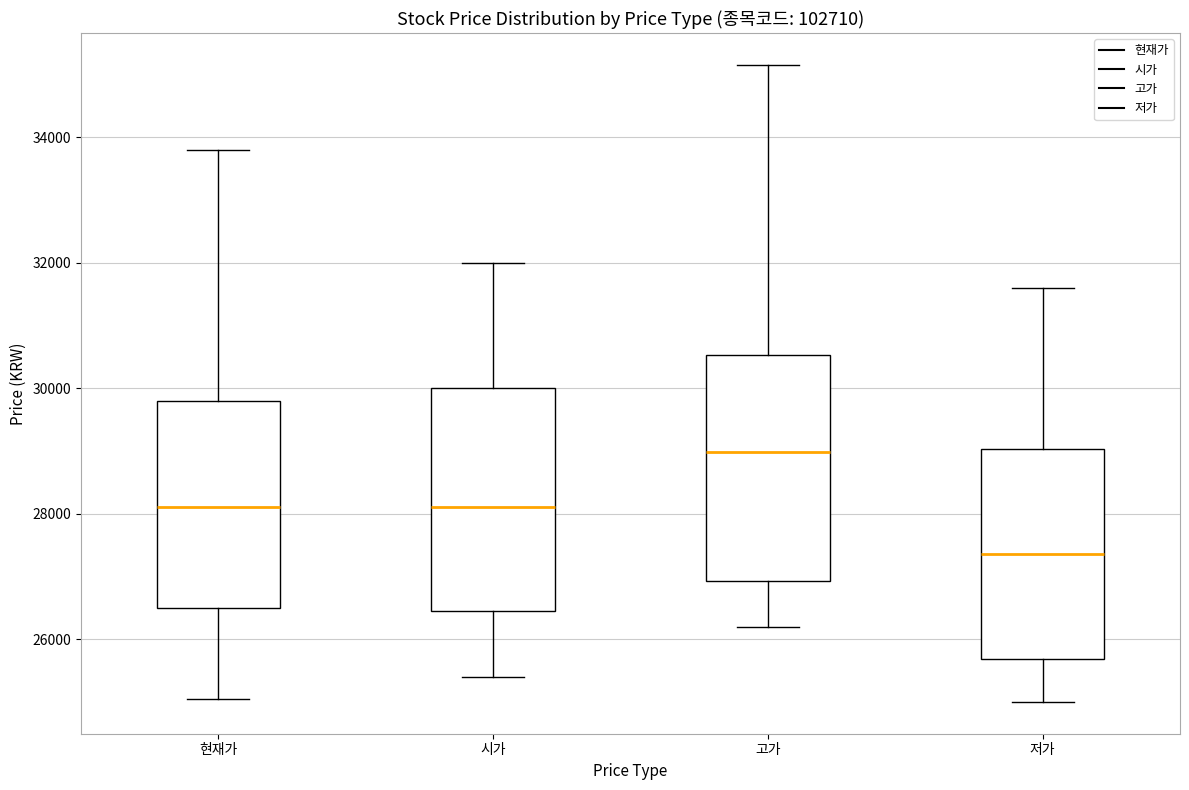

Where is the lower edge of the box for 저가 on the y-axis? The values are not printed on the chart, so give them approximately, as read against the axis.

25600